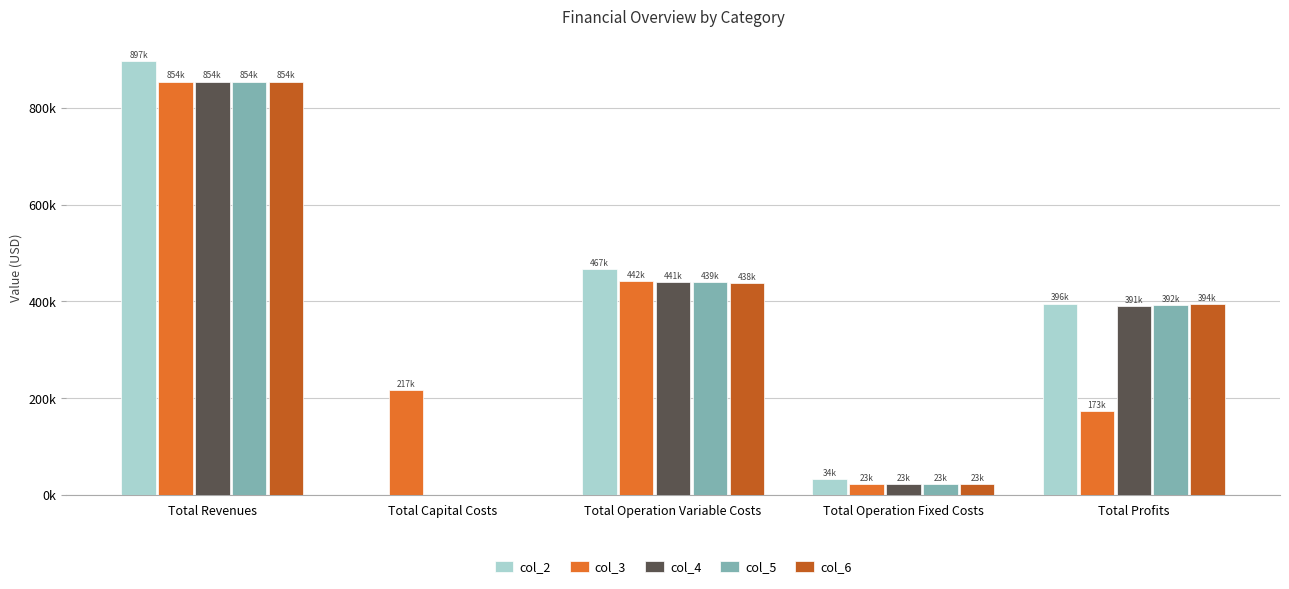

Where does the col_2 series first go above 395596?

Total Revenues